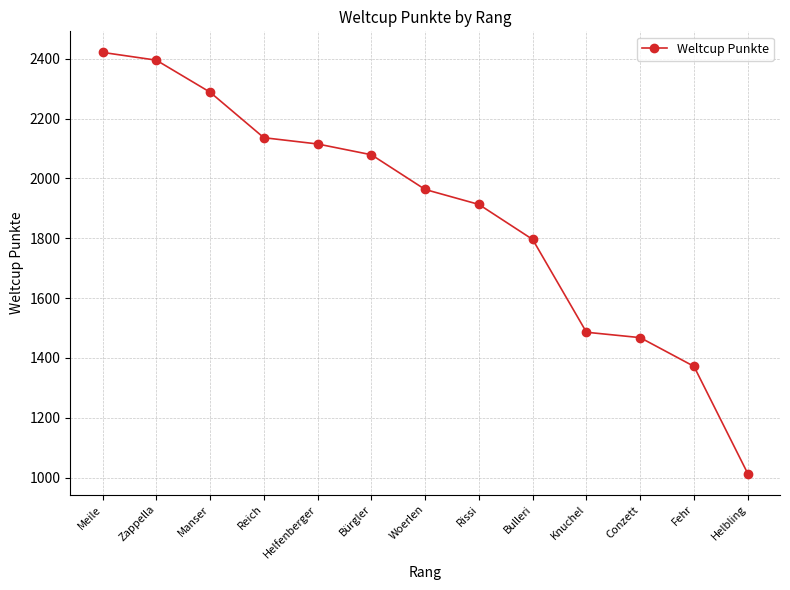

How many lines are shown in the chart?

1